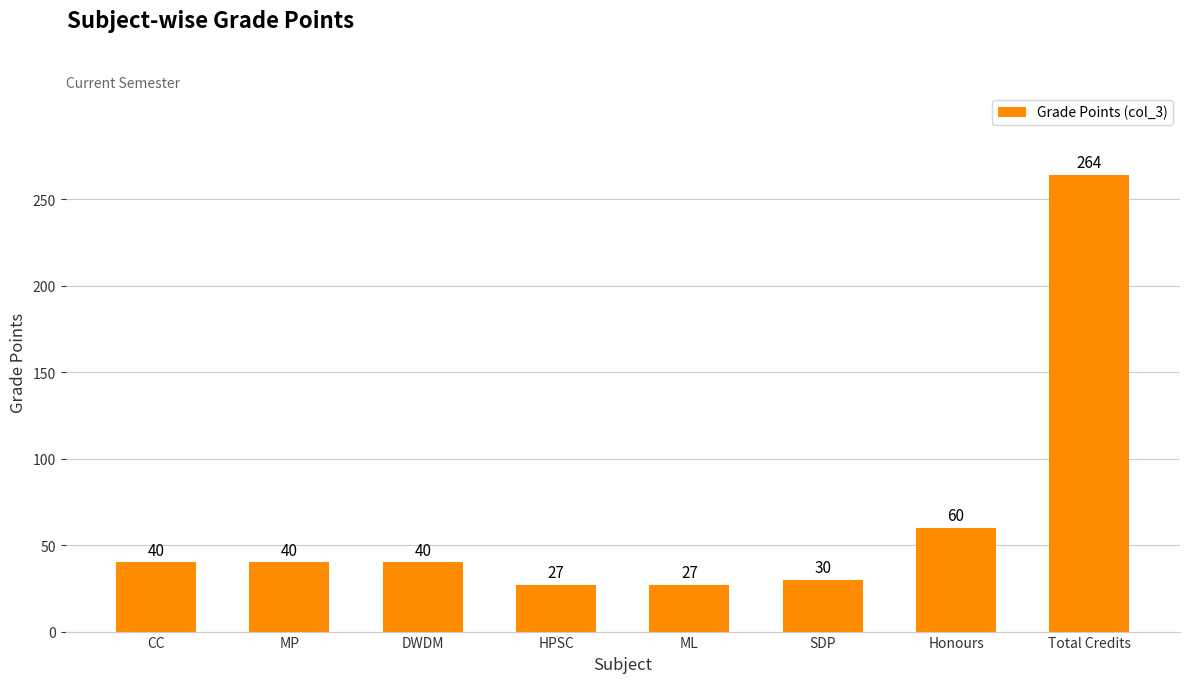

Reading left to right, what are all the values shown in this chart?

CC=40	MP=40	DWDM=40	HPSC=27	ML=27	SDP=30	Honours=60	Total Credits=264